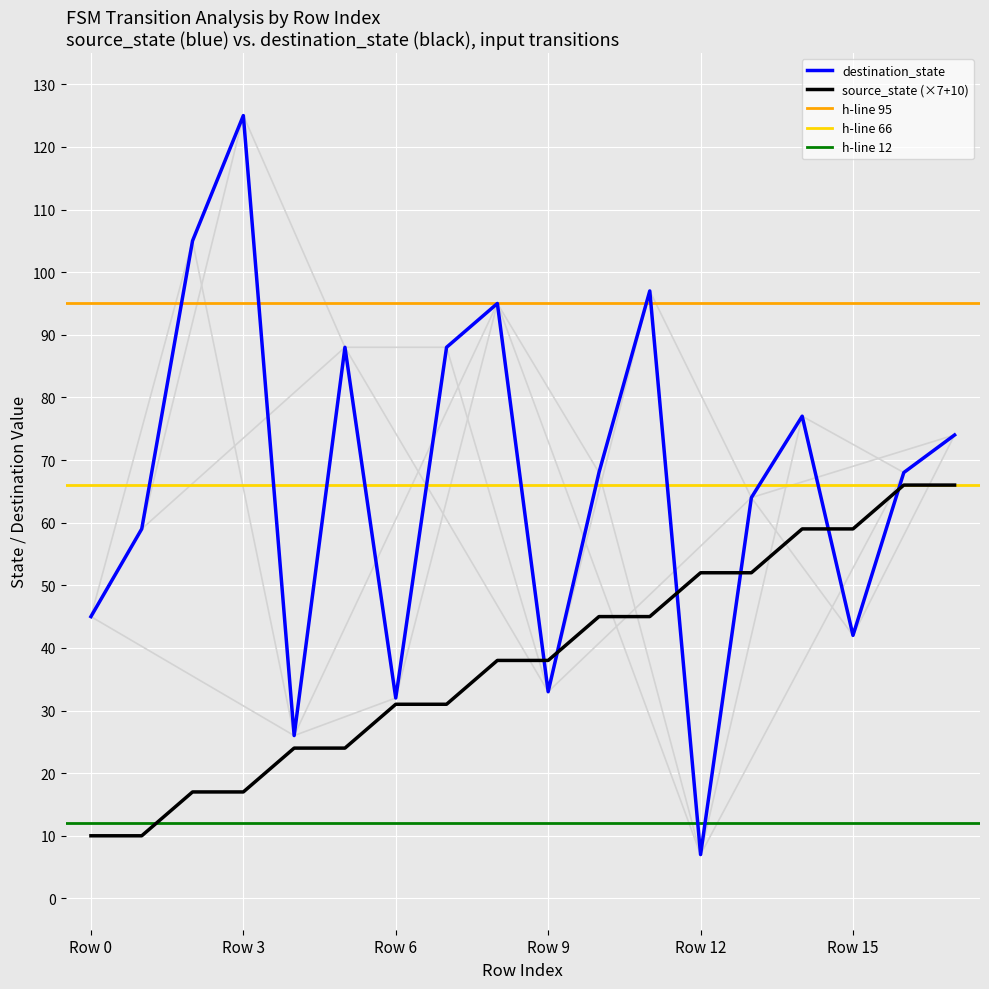

Which category has the highest value in the destination_state series?

Row 3